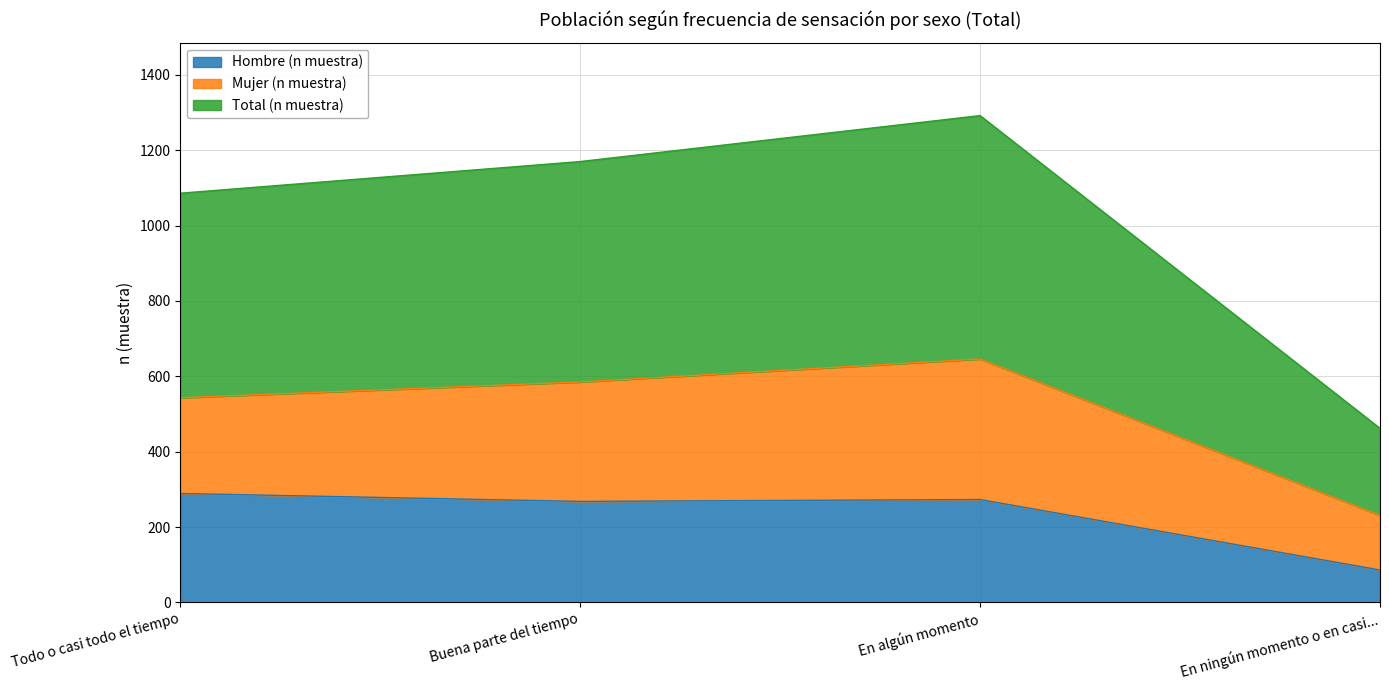

What is the spread (max minus min) of values at Buena parte del tiempo?

317